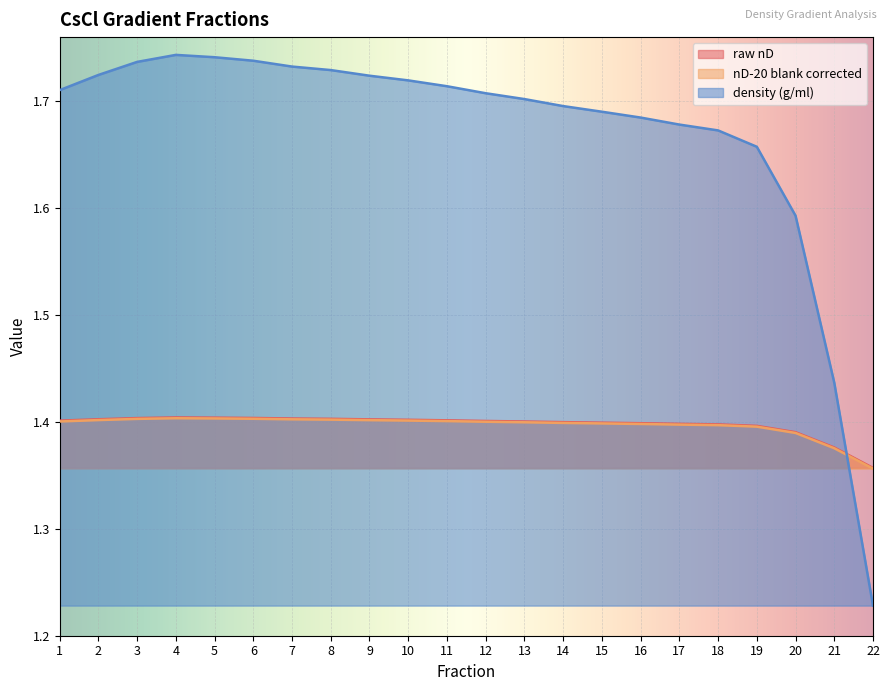

At which label does raw nD reach its minimum?

22